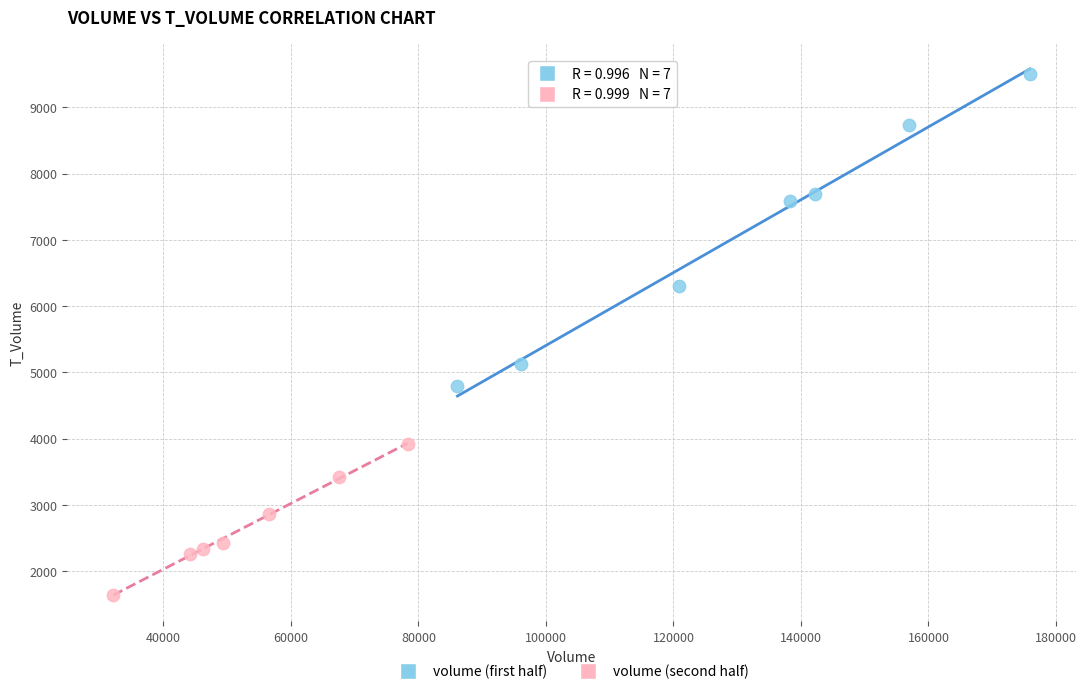

Which series has the widest spread of Y values?

volume (first half)